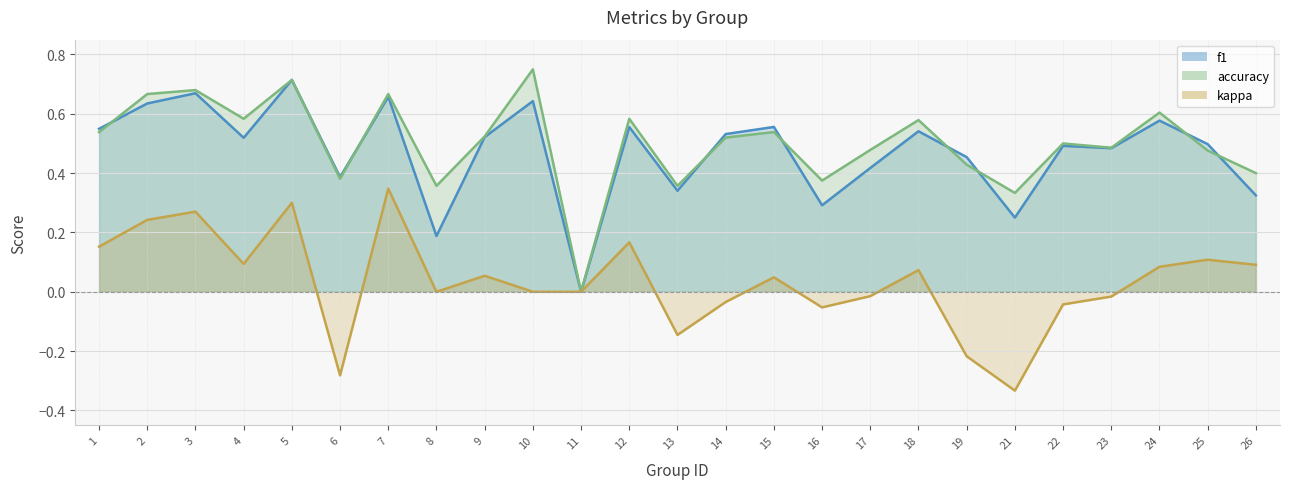

What is the smallest value displayed?

-0.3